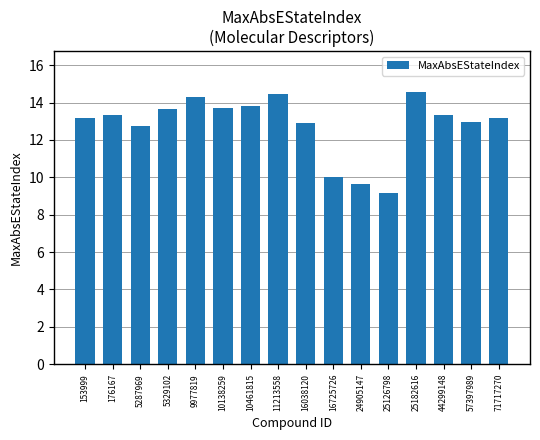

How many data points does each series have?

16